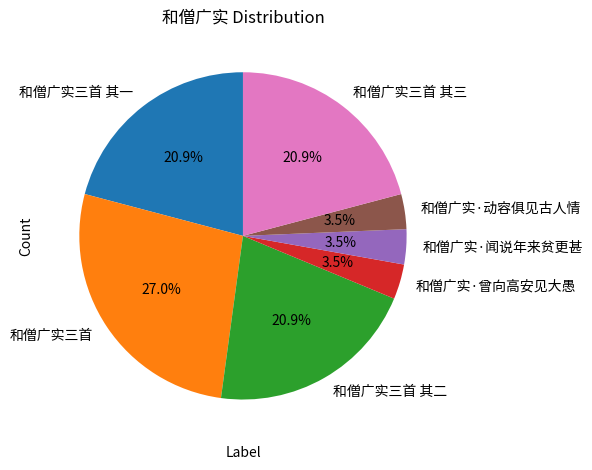

Between 和僧广实三首 其三 and 和僧广实·动容俱见古人情, which is larger?

和僧广实三首 其三